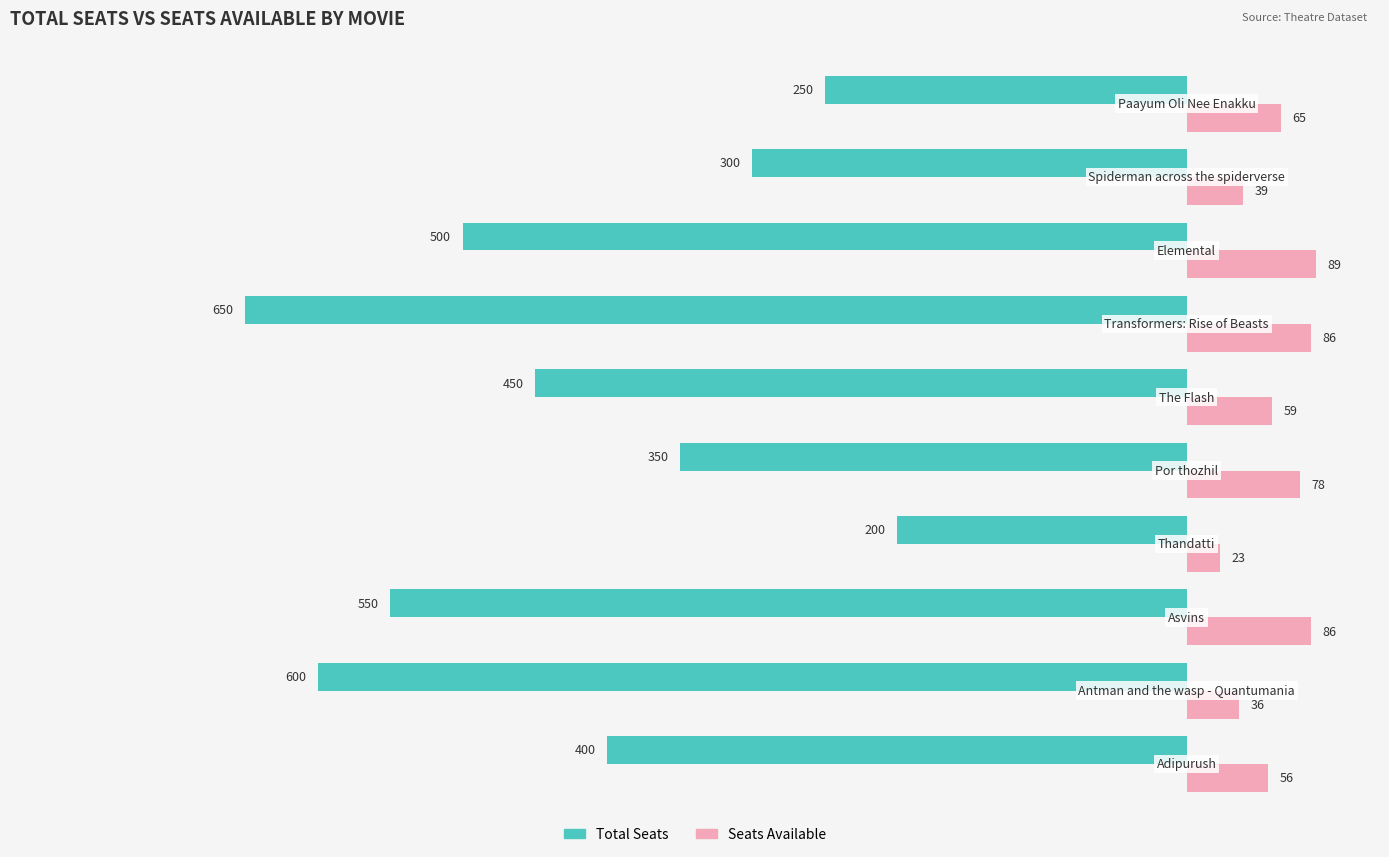

What is the greatest value displayed?

89